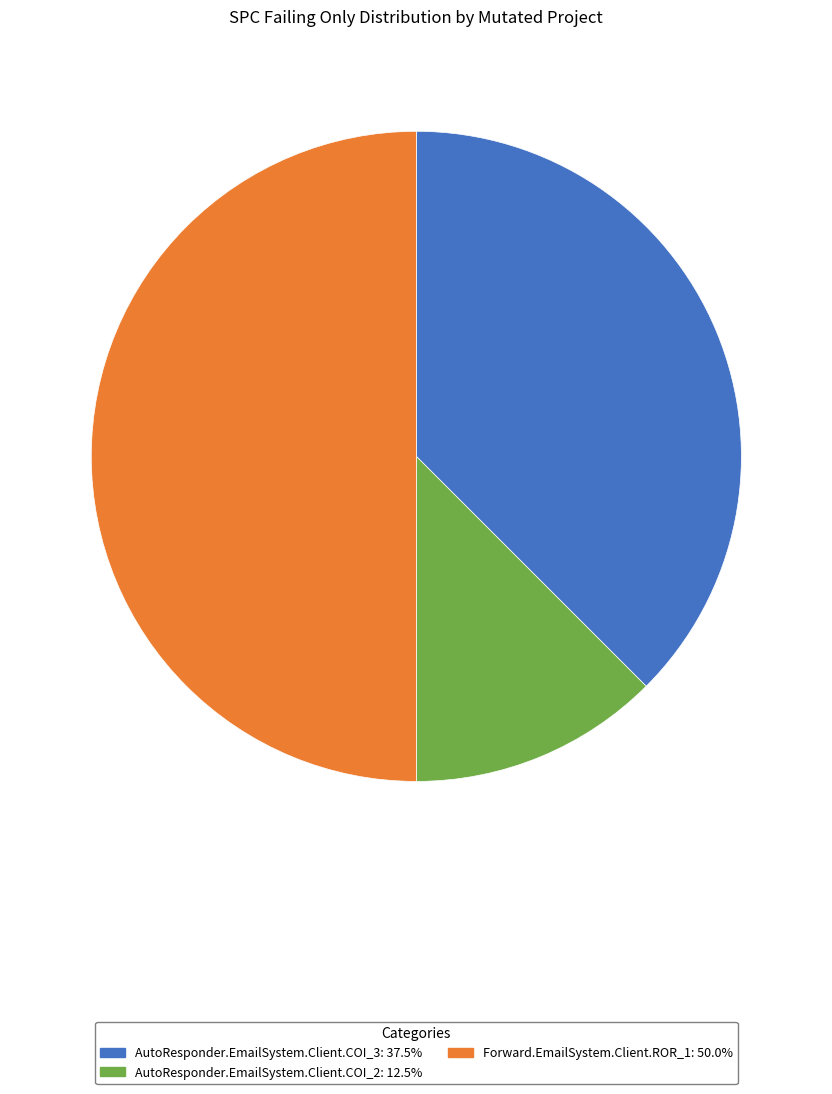

How many slices are in this pie chart?

3